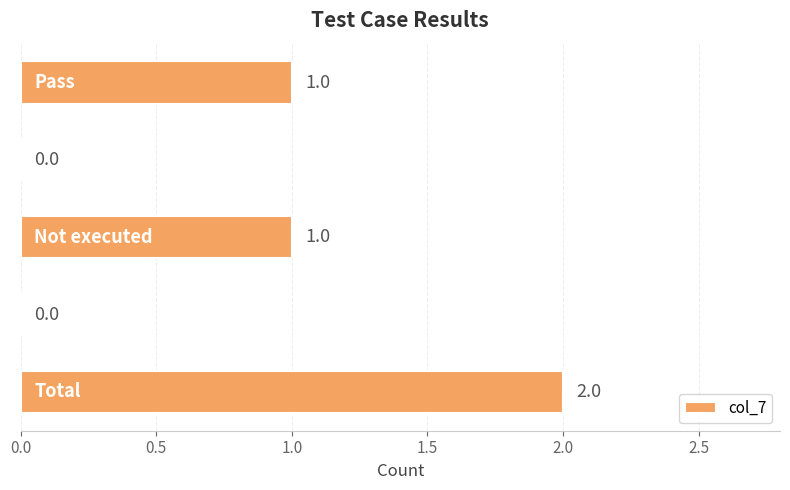

What is the sum of all values?

4